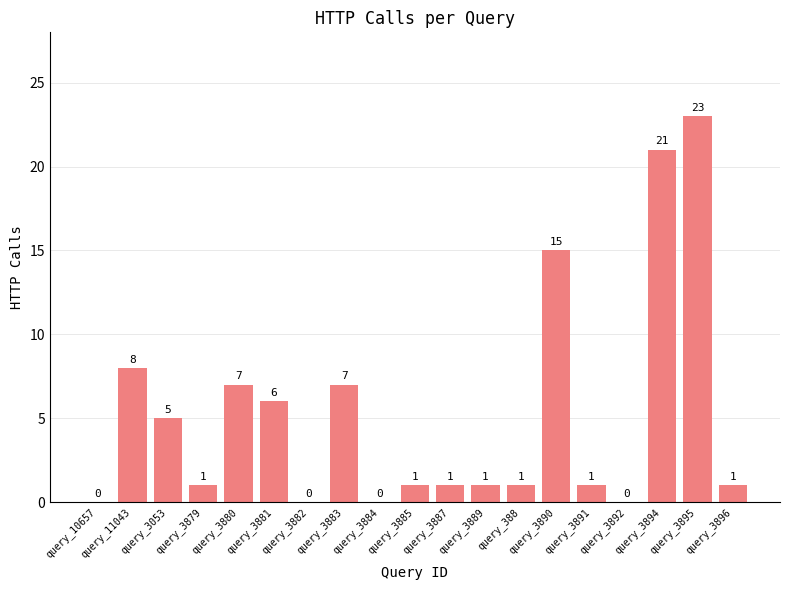

What is the sum of the values at query_388 and query_11043?

9